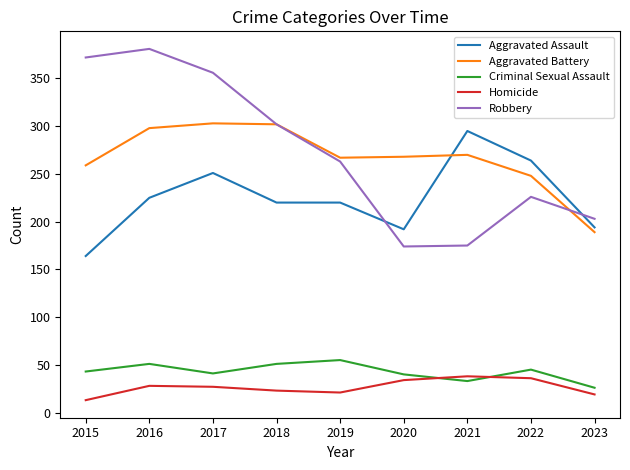

At which category does Robbery reach its first local peak?

2016